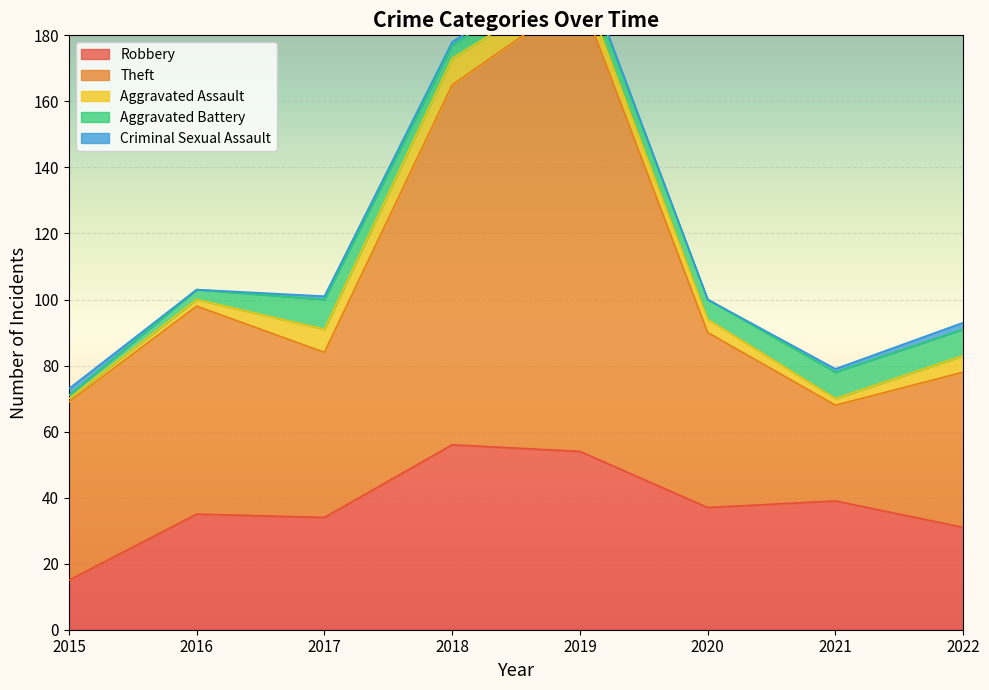

How many interior local valleys does the Theft series have?

2